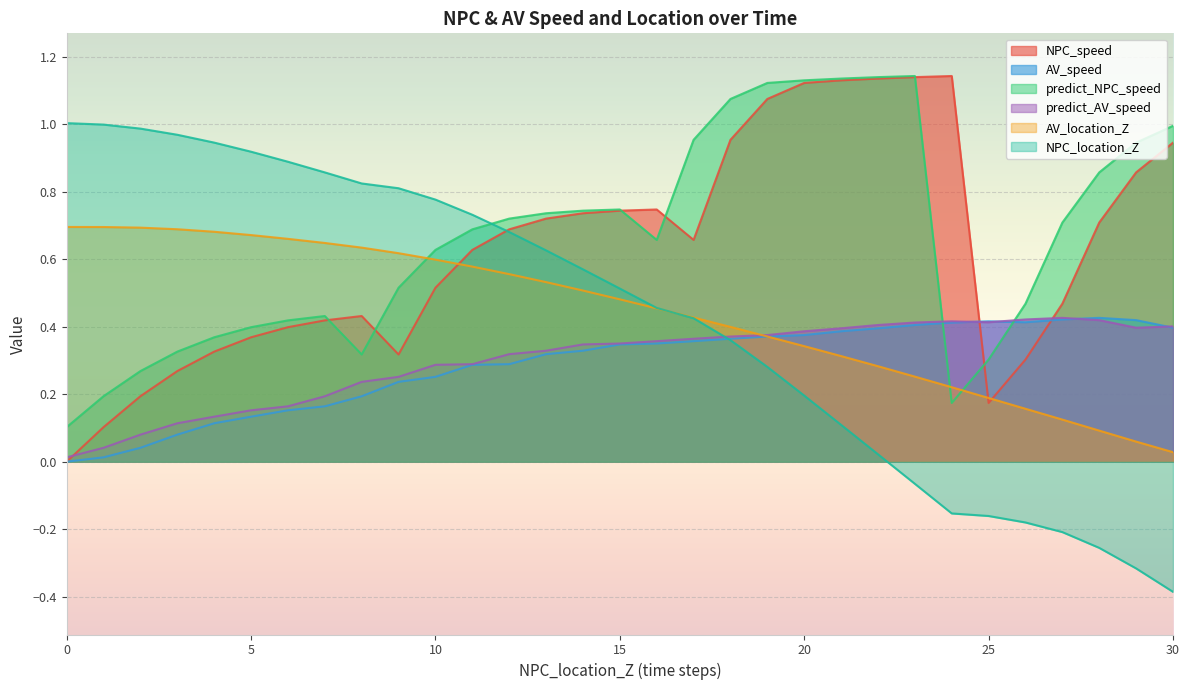

How many lines are shown in the chart?

6